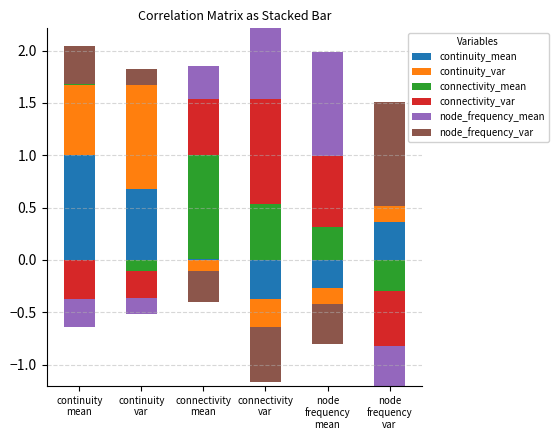

At how many categories does at least one series exceed 0?

6